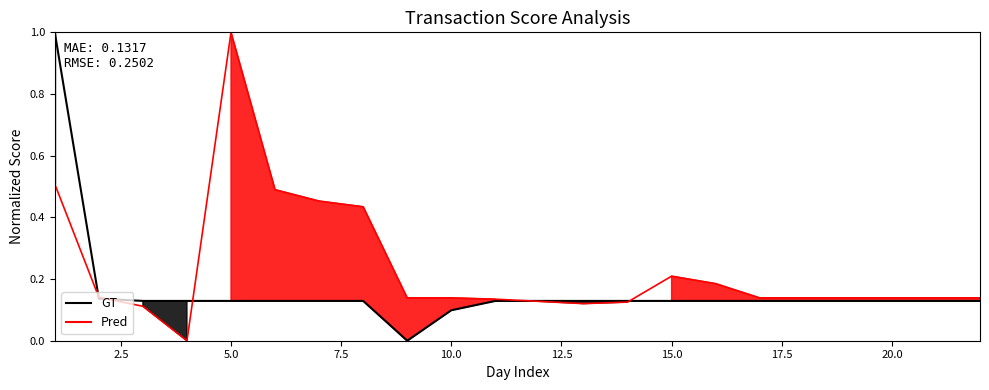

What is the value of the GT point at the 13th from the left?

0.1